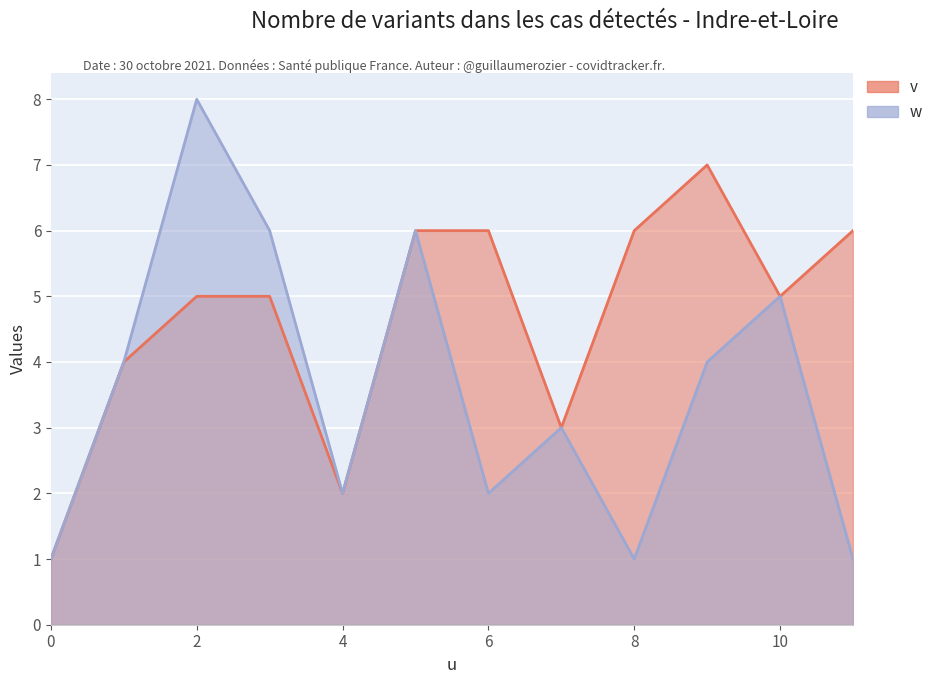

The v series shows 2 at 7. True or false?

False